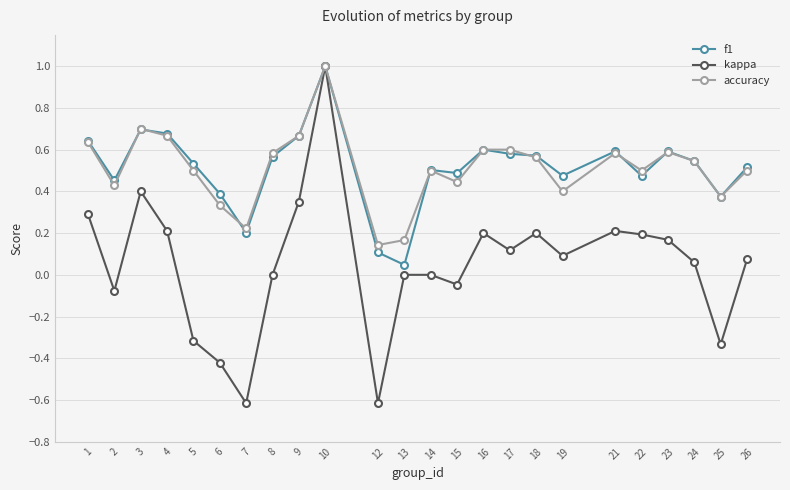

What is the difference between the maximum and minimum values in the f1 series?

1.0